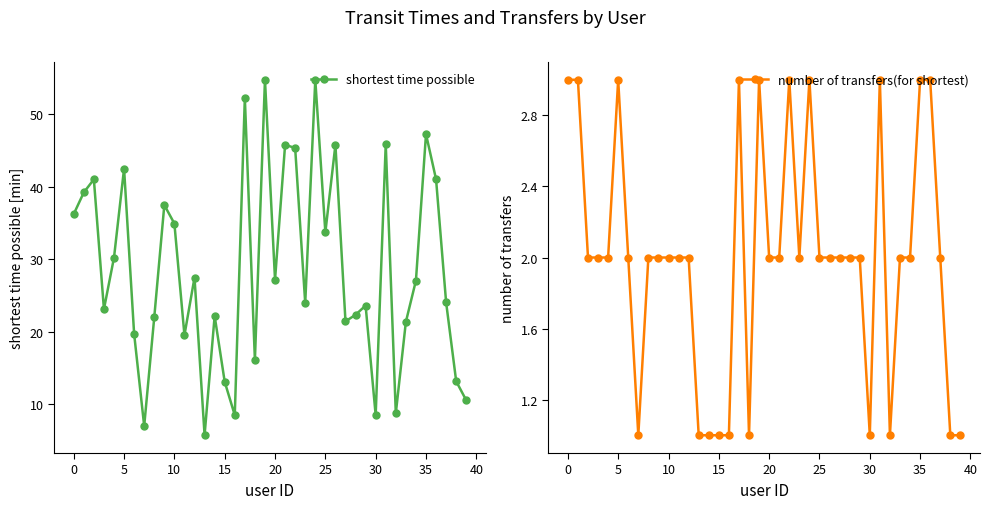

How many interior local valleys does the number of transfers(for shortest) series have?

5